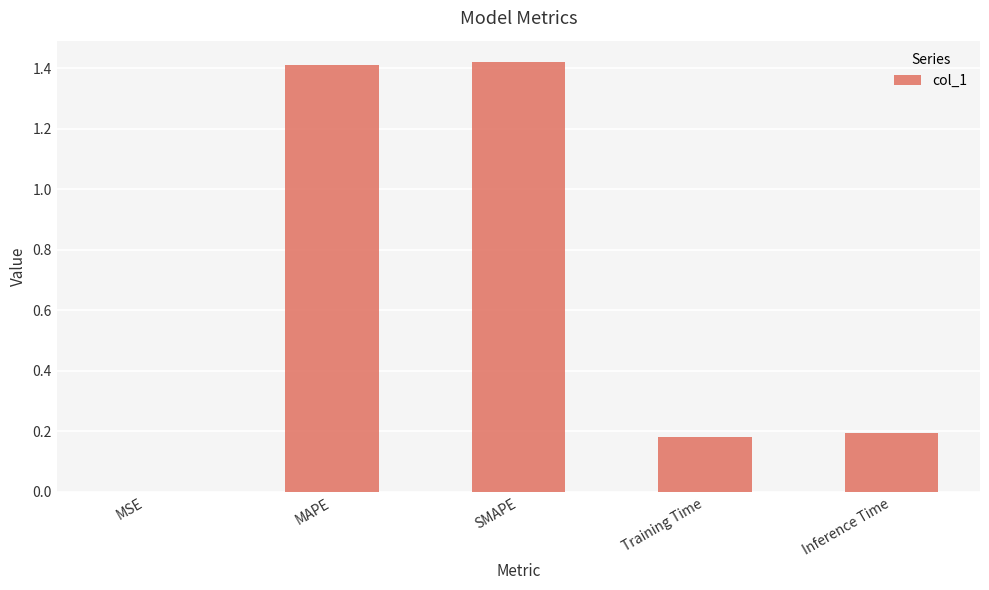

What is the sum of all values?

3.2